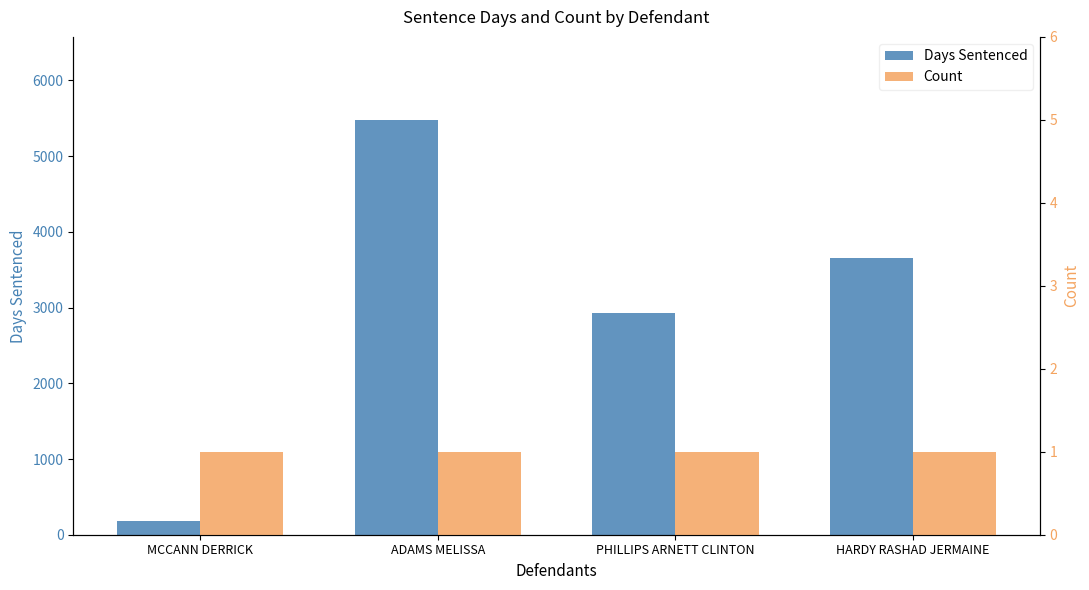

The value of Count at HARDY RASHAD JERMAINE is 1. True or false?

False